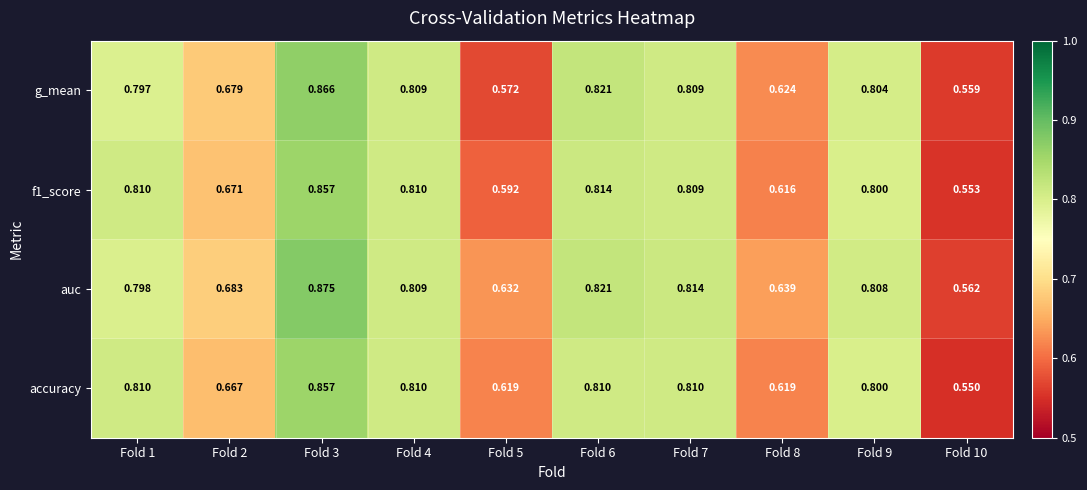

Which series changed the most between Fold 5 and Fold 6?

g_mean